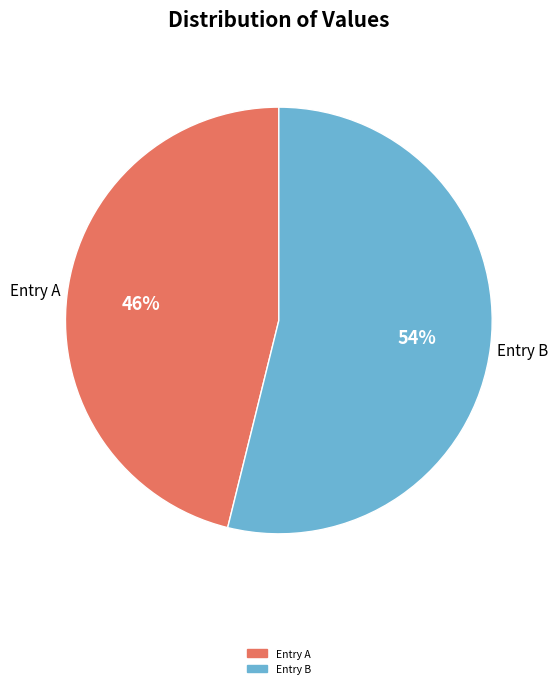

Does any single category account for the majority?

Yes